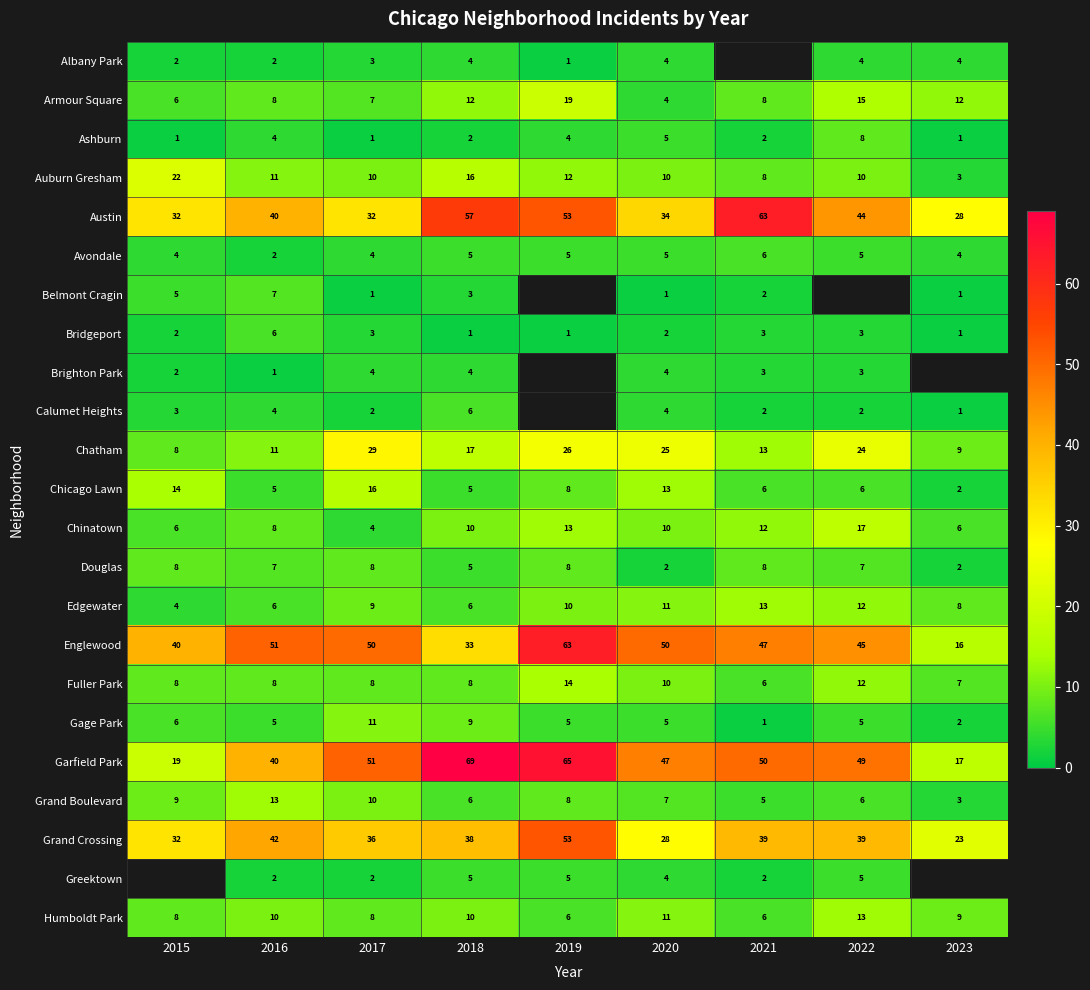

How many Bridgeport values are between 1 and 3?

8